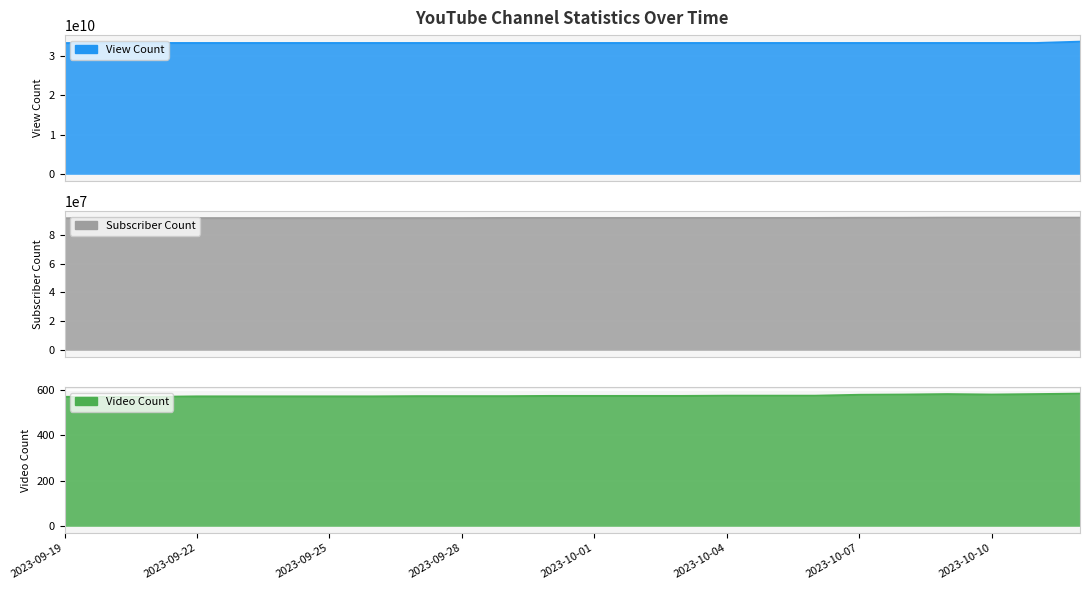

Reading right to left, list all the values displayed in this chart.

viewCount: 33567618140	33227516856	33227516856	33227516856	33227516856	33227516856	33227516856	33227516856	33227516856	33227516856	33227516856	33227516856	33227516856	33227516856	33227516856	33227516856	33227516856	33227516856	33227516856	33227516856	33227516856	33227516856	33227516856	33213559191
subscriberCount: 91700000	91700000	91700000	91700000	91600000	91600000	91500000	91500000	91500000	91500000	91500000	91500000	91500000	91500000	91400000	91400000	91400000	91400000	91400000	91400000	91400000	91400000	91400000	91300000
videoCount: 582	580	578	580	578	577	573	573	573	572	572	572	572	571	571	571	570	570	570	570	570	568	568	568